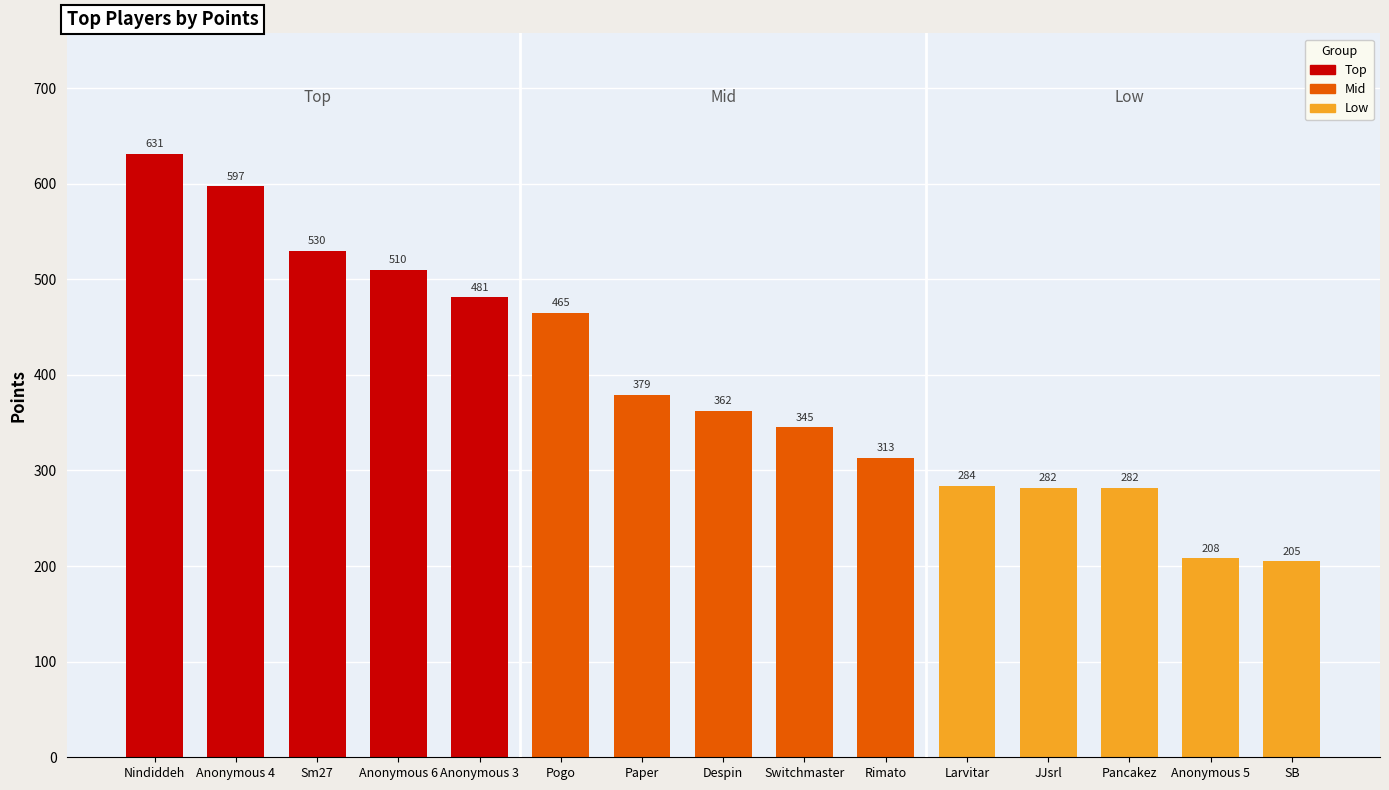

Does the chart contain stacked bars?

No